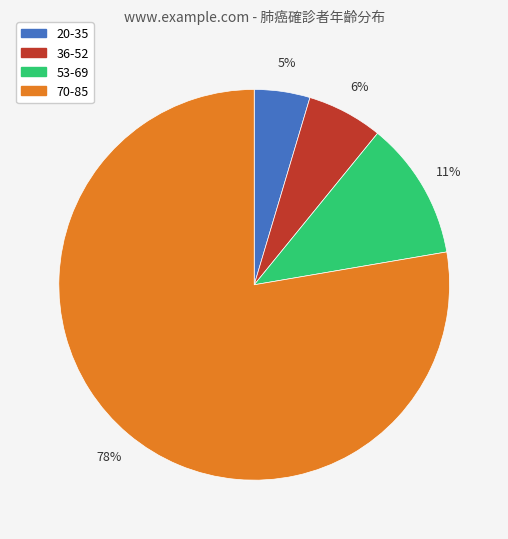

What percentage is the 36-52 slice, to the nearest percent?

6%